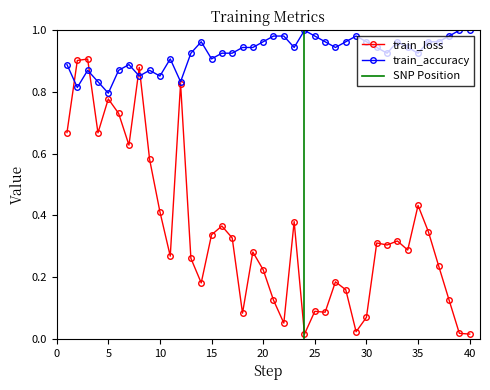

The train_accuracy series shows 0.9 at 7. True or false?

True